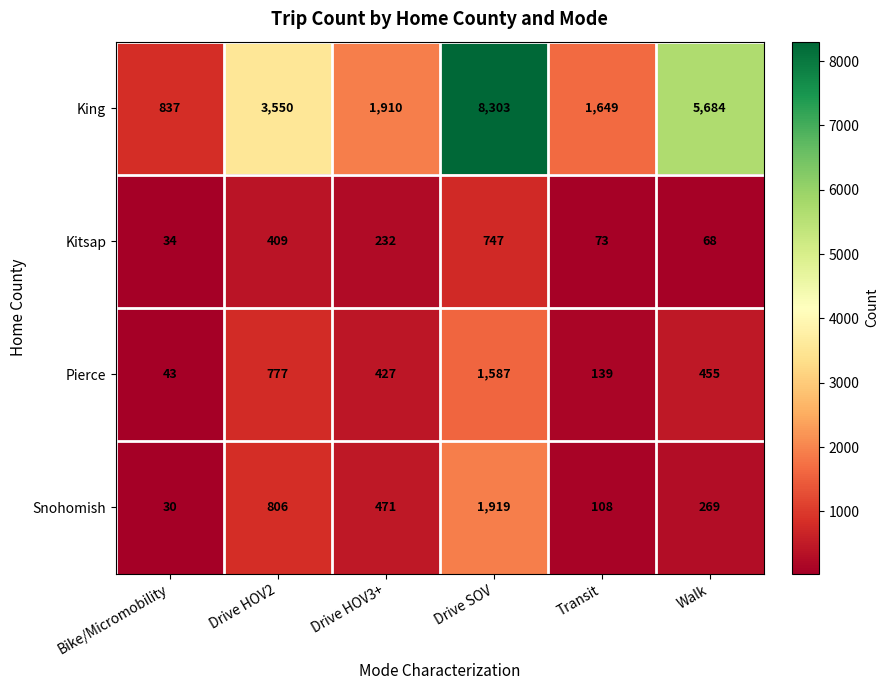

Reading left to right, list all the values displayed in this chart.

King: 837	3550	1910	8303	1649	5684
Kitsap: 34	409	232	747	73	68
Pierce: 43	777	427	1587	139	455
Snohomish: 30	806	471	1919	108	269